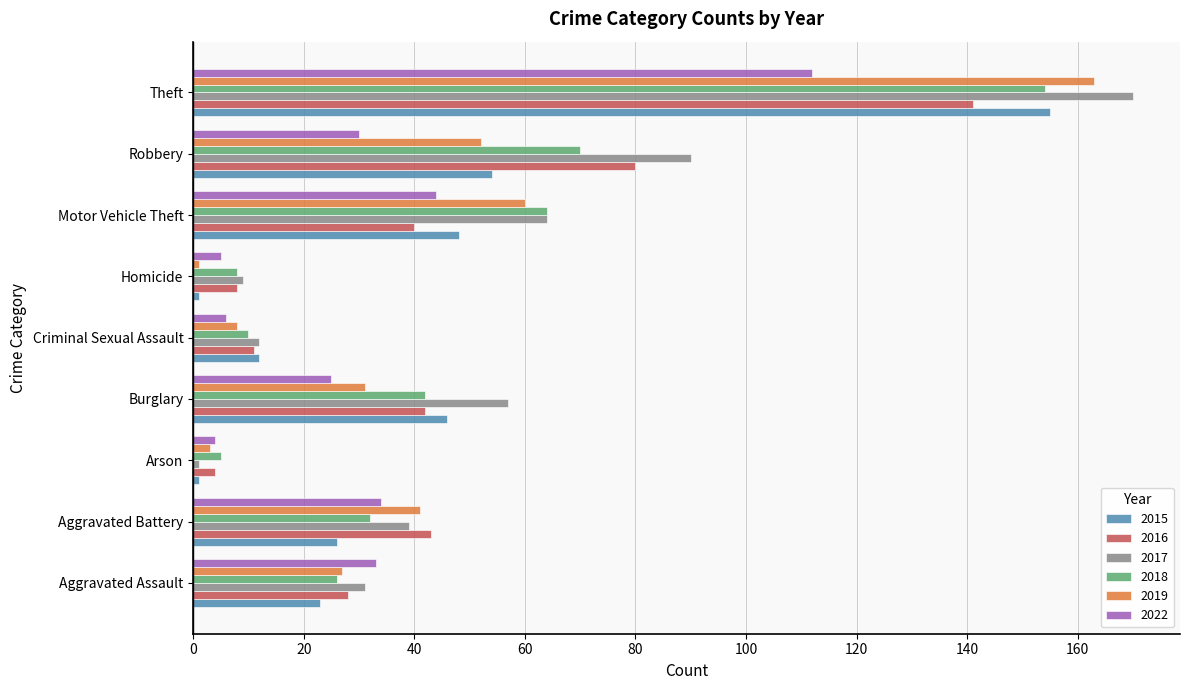

What is the difference between the second highest and second lowest values in the 2017 series?

81